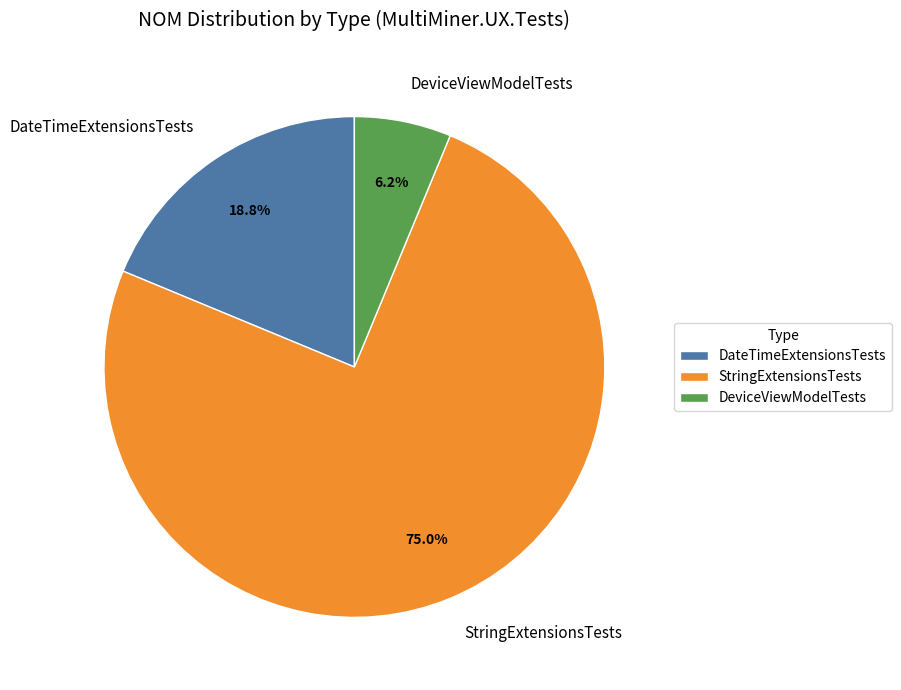

To the nearest percent, what percentage of the pie is StringExtensionsTests?

75%